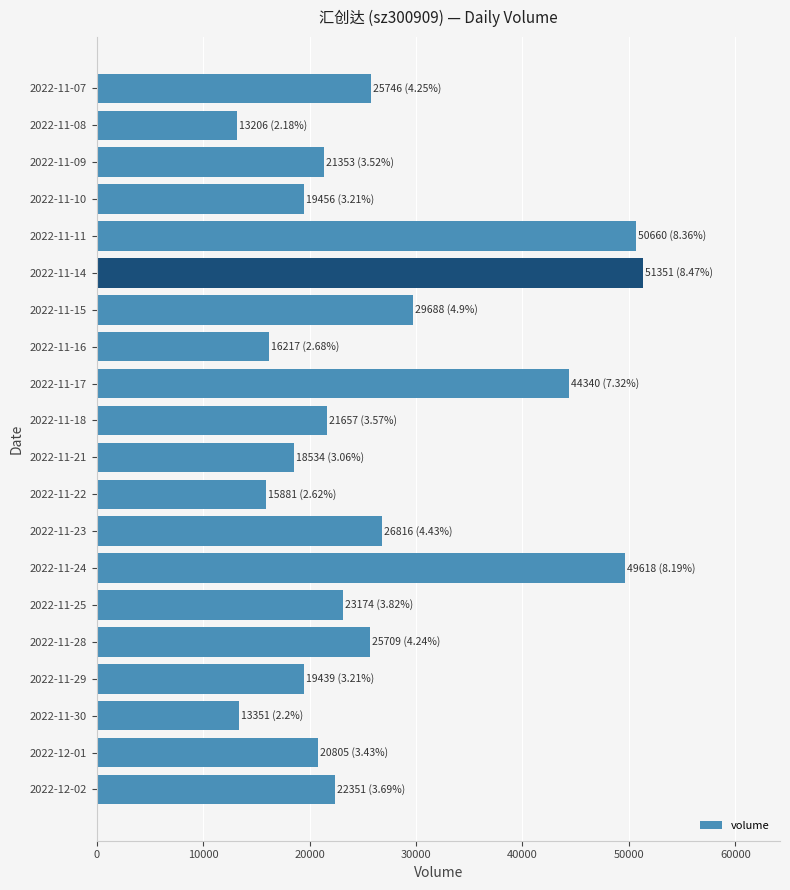

Is it true that the value at 2022-11-09 is 11998?

False